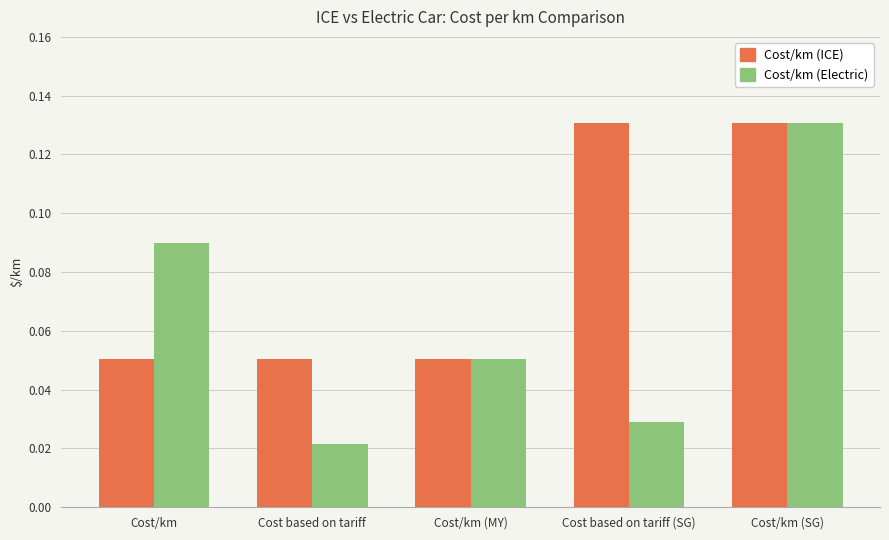

What are all the series names shown in the legend?

Cost/km (ICE), Cost/km (Electric)